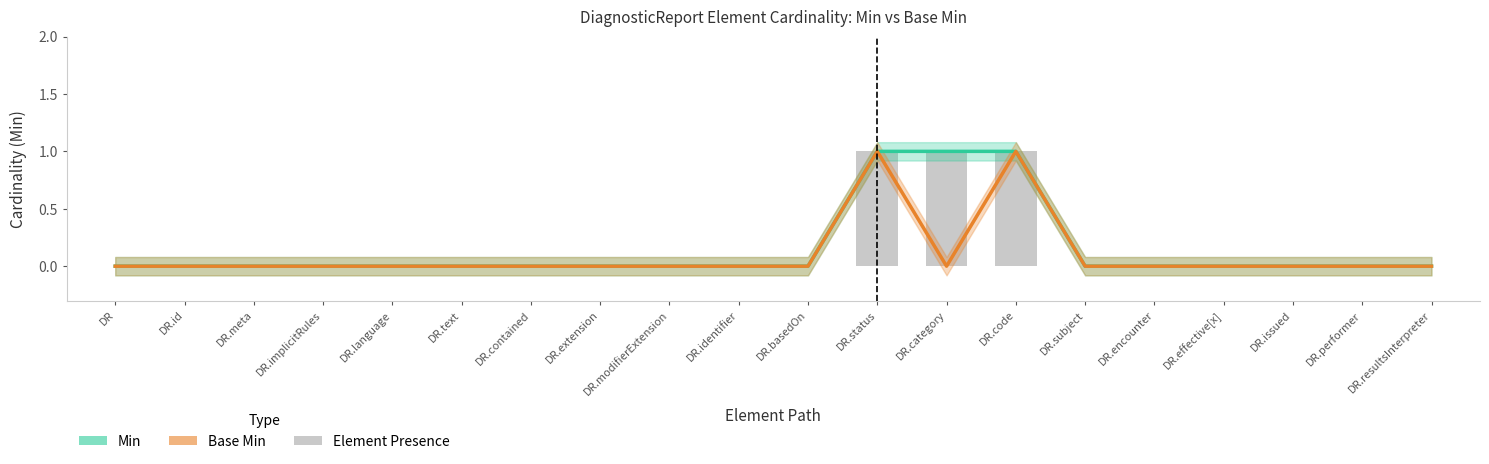

How many Min values are between 0 and 1?

20